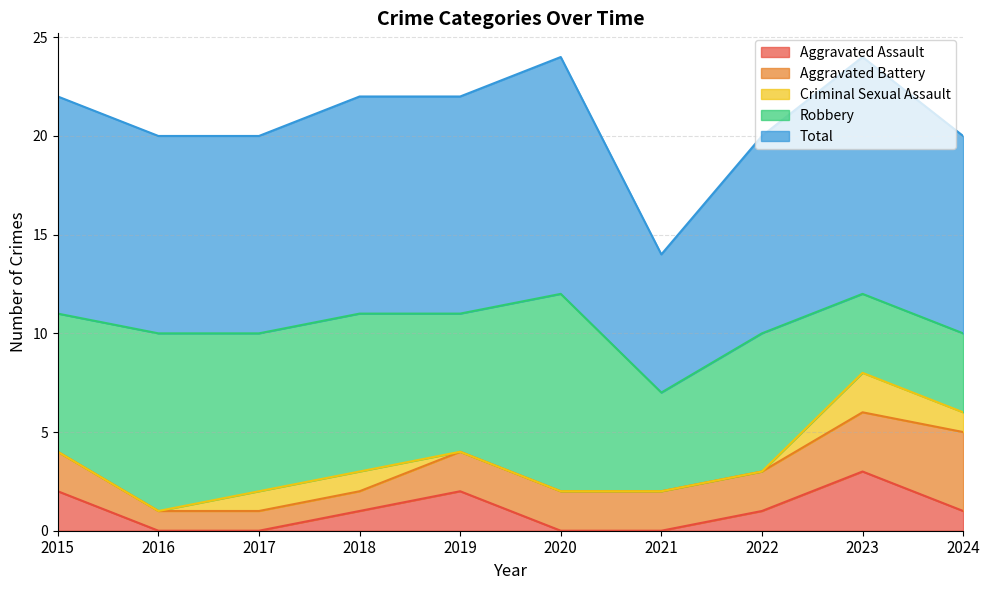

What is the value of the Aggravated Battery point at the 8th from the left?

2